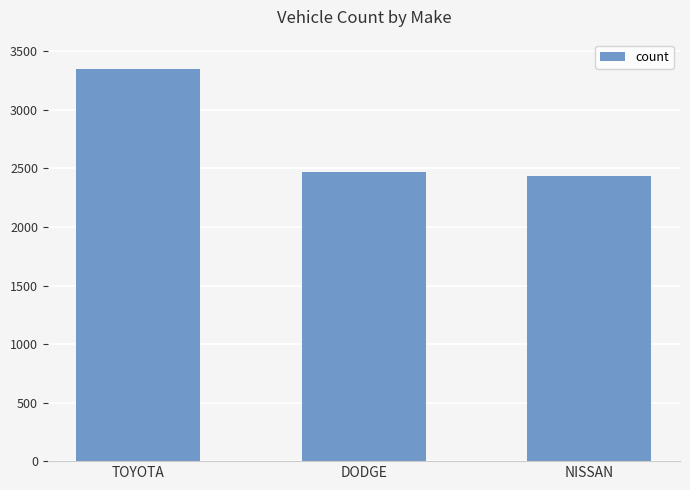

Count the number of data series in this chart.

1